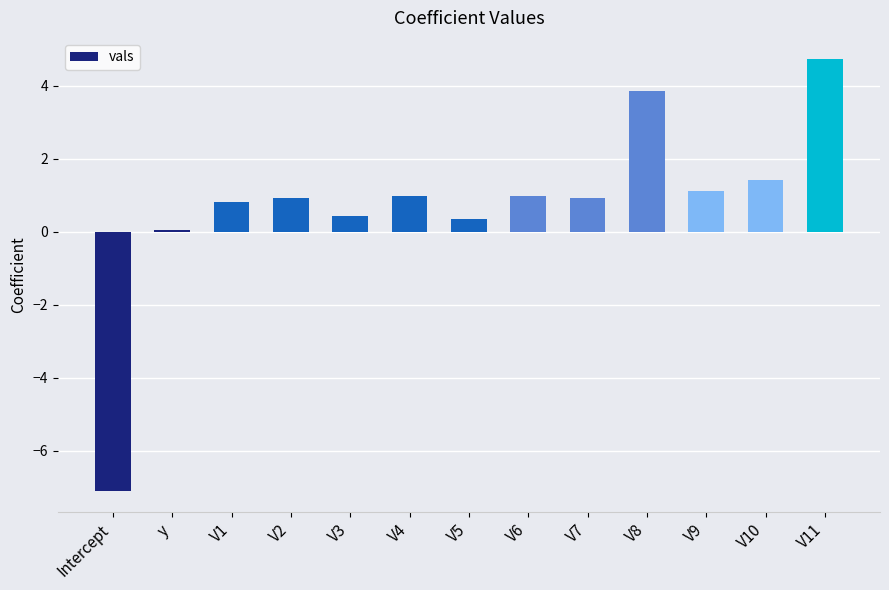

What is the value of the 6th bar from the left?

1.0